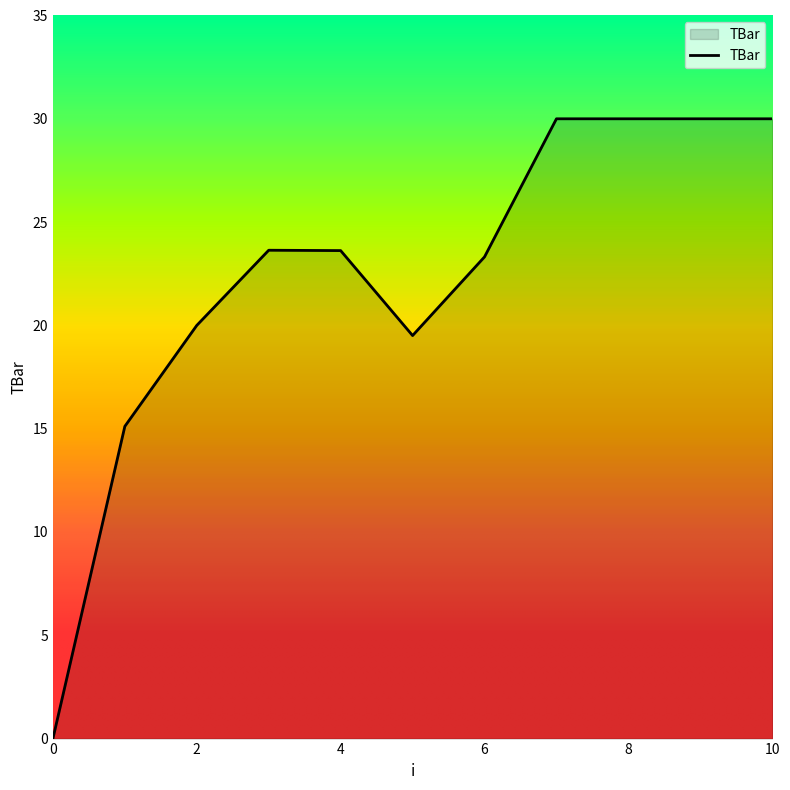

What is the greatest value displayed?

30.0